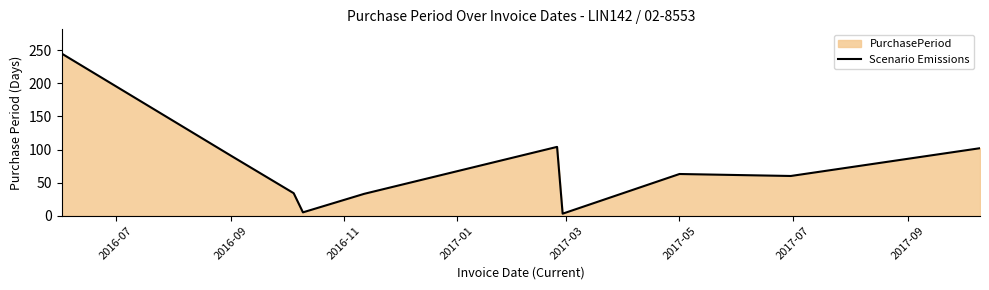

Reading right to left, list all the values displayed in this chart.

102	60	63	3	104	33	5	34	91	245